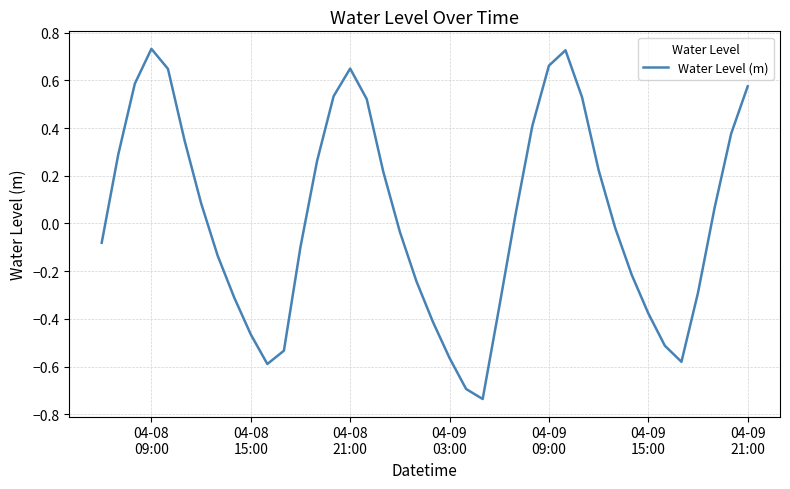

What is the difference between the maximum and minimum values?

1.5